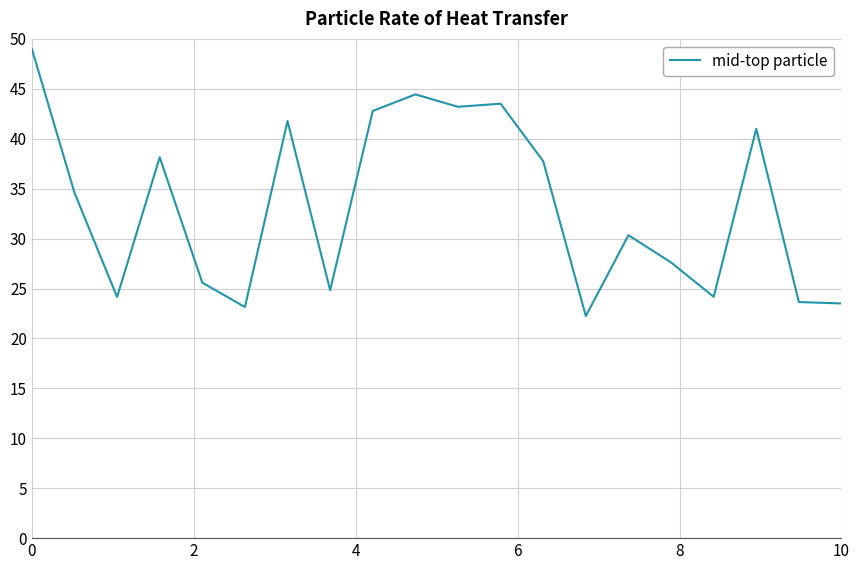

What is the smallest value displayed?

22.2